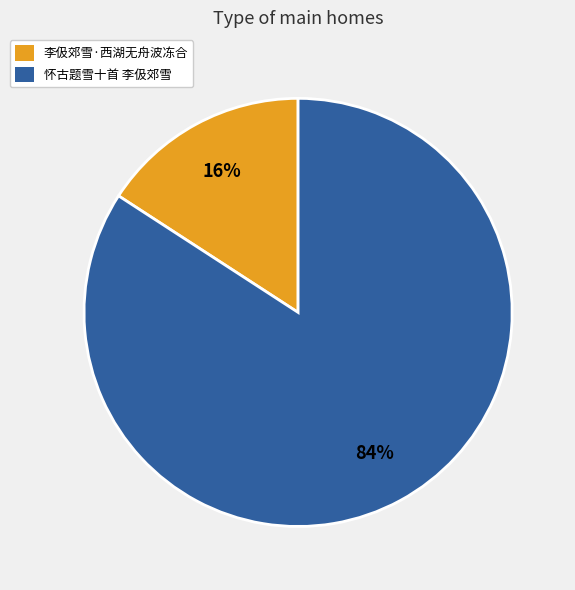

Does 李伋郊雪·西湖无舟波冻合 represent more than half of the total?

No